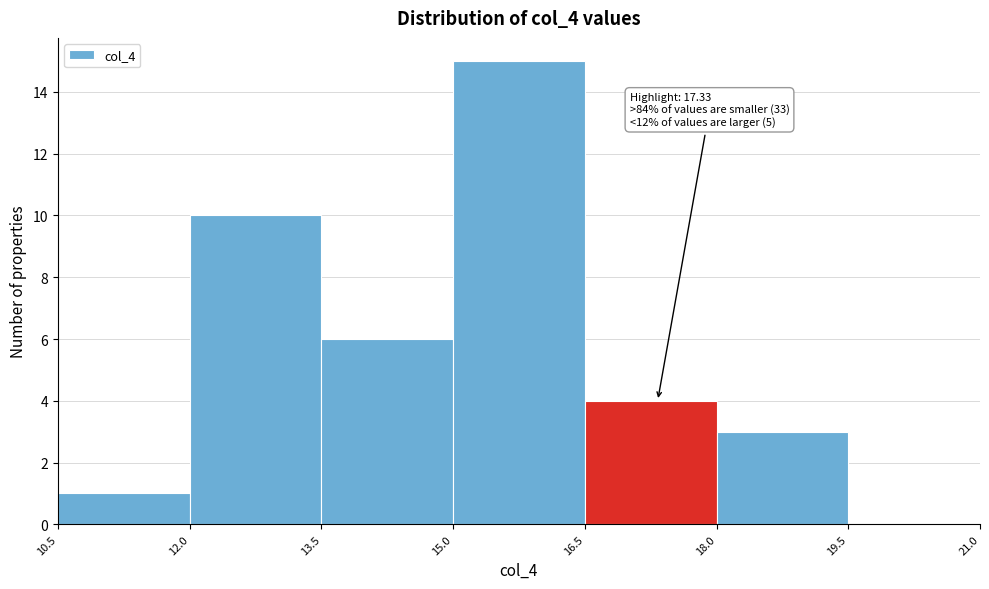

Over which range of the x-axis is the bar tallest?

15.0 to 16.5